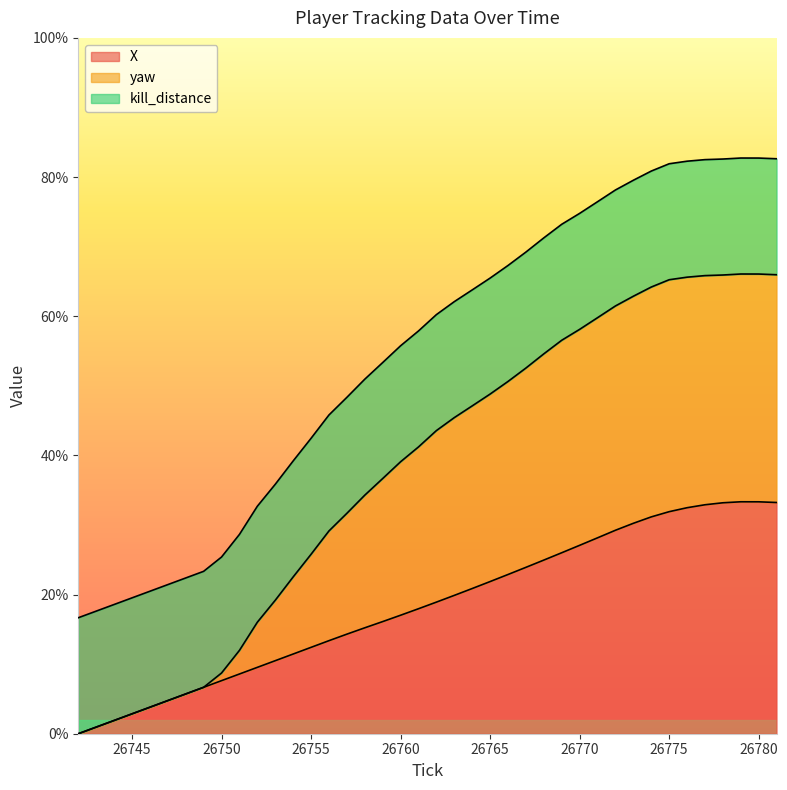

What are all the series names shown in the legend?

X, yaw, kill_distance